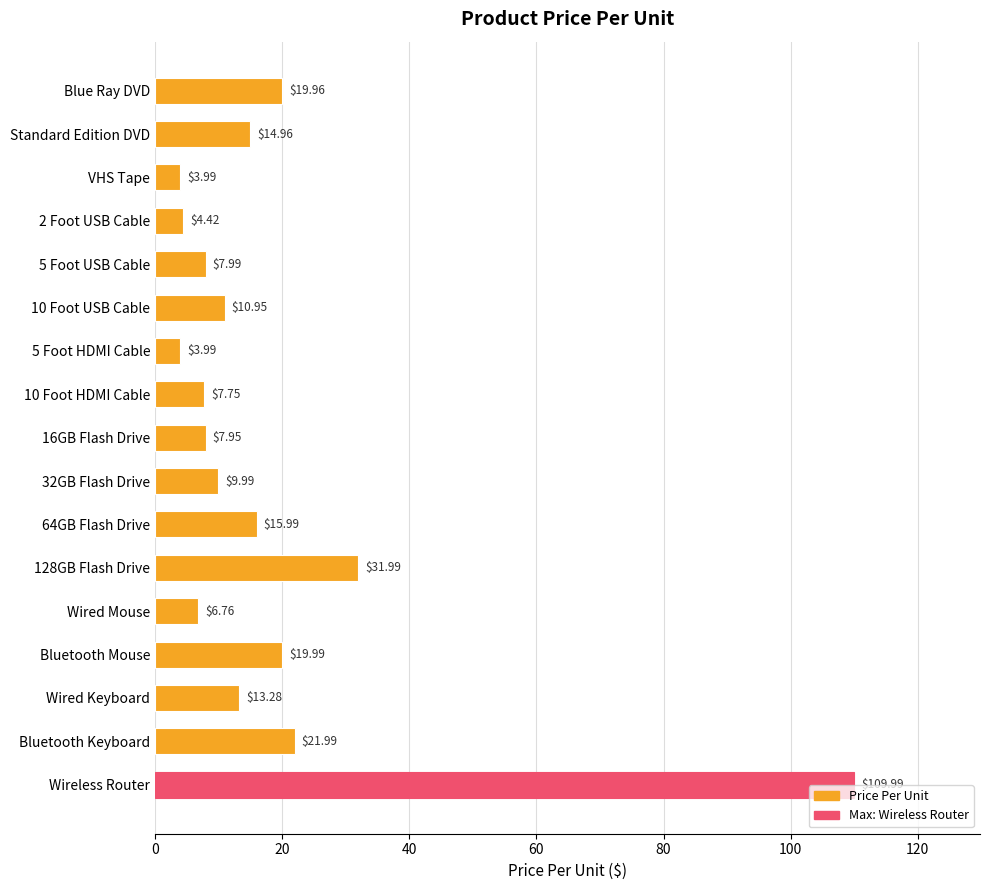

How many series are shown in this chart?

1